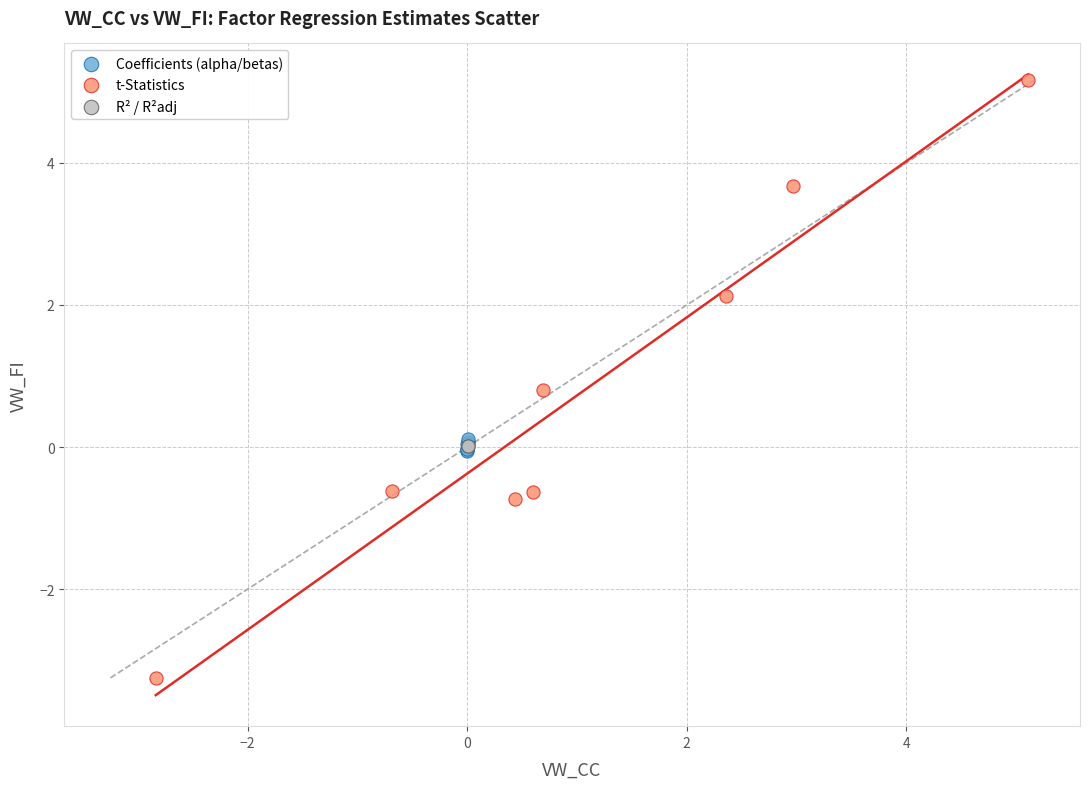

Which series reaches the maximum Y coordinate?

t-Statistics